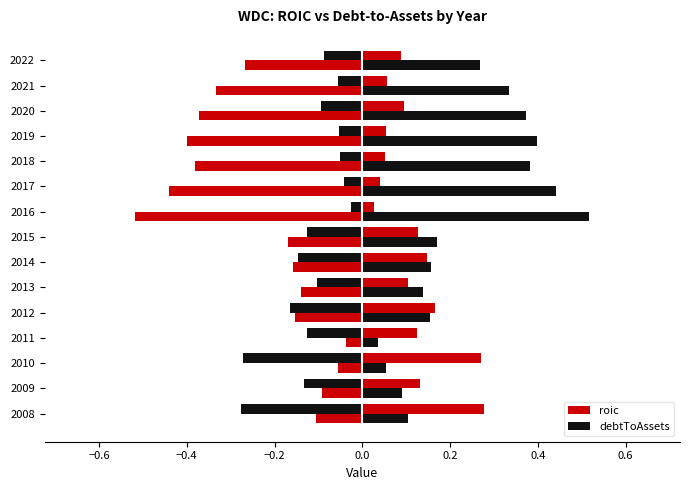

True or false: debtToAssets has a value of 0.2 at 2019.

False